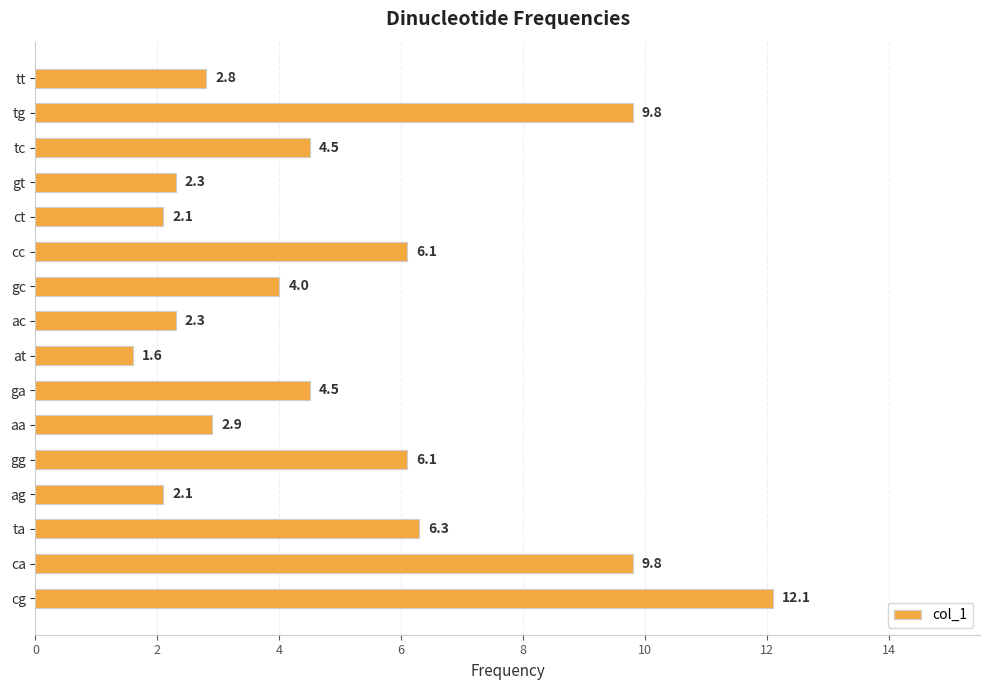

What is the greatest value displayed?

12.1